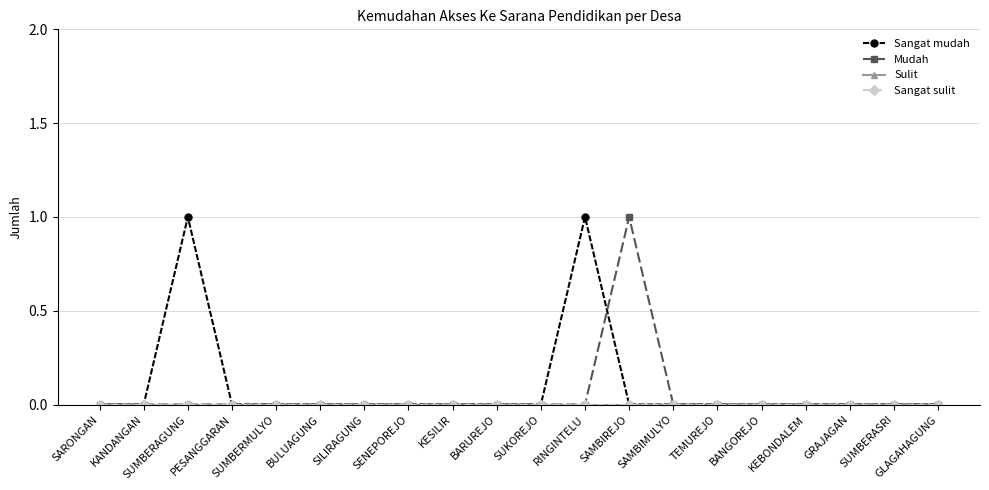

True or false: Sangat mudah and Sangat sulit intersect in this chart.

False